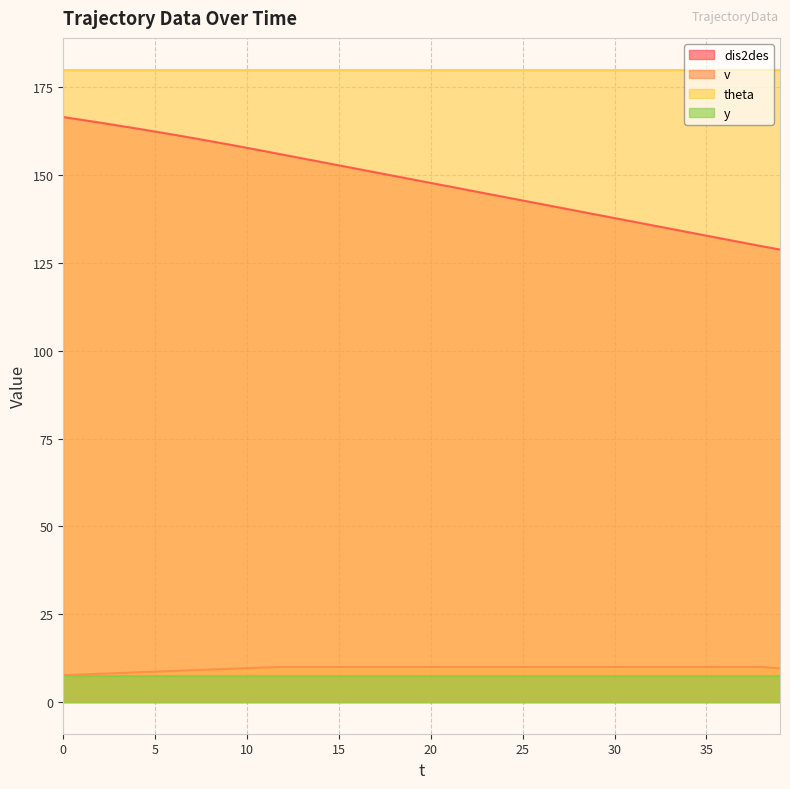

What is the value of the dis2des point at the 3rd from the left?

164.9